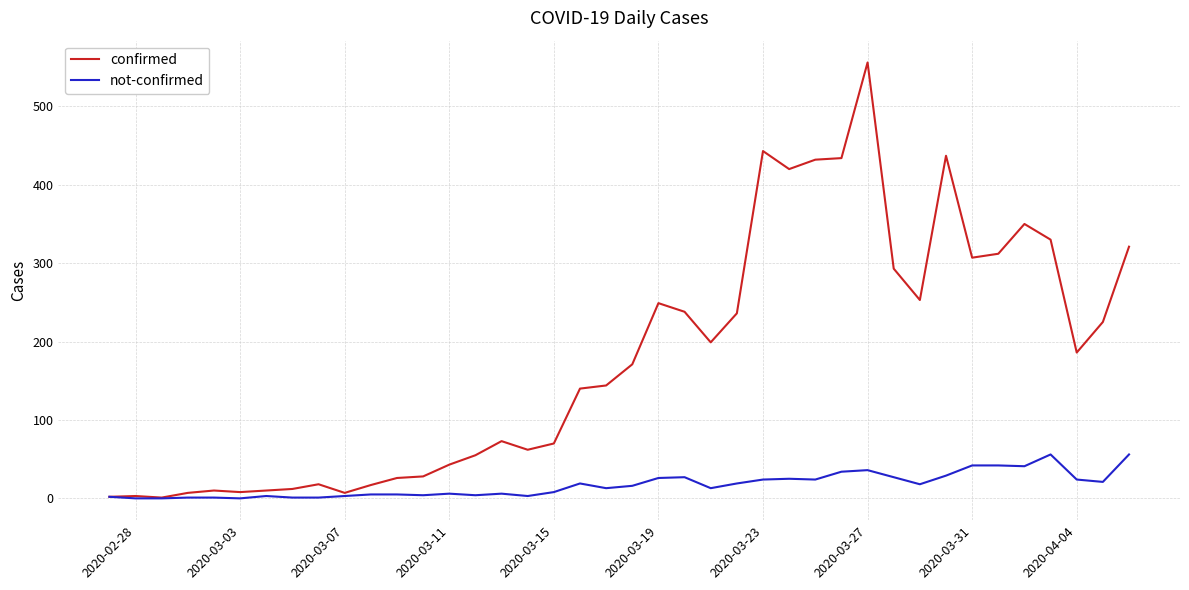

Which series has the largest range (max minus min)?

confirmed